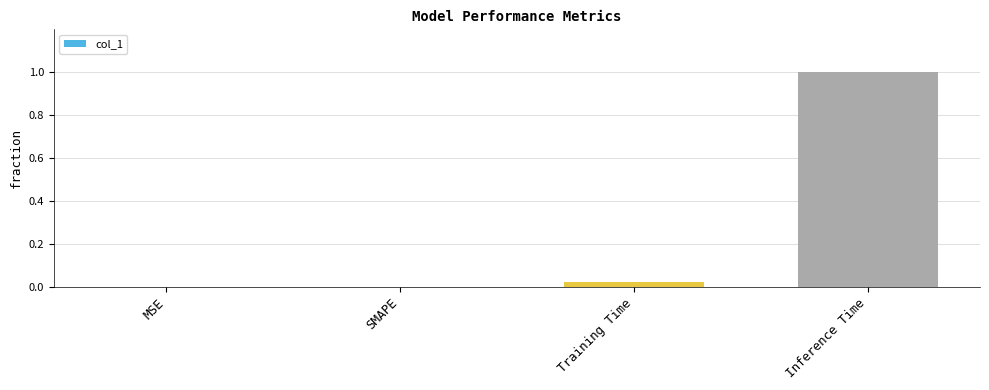

What is the change in value from MSE to Inference Time?

+1.0